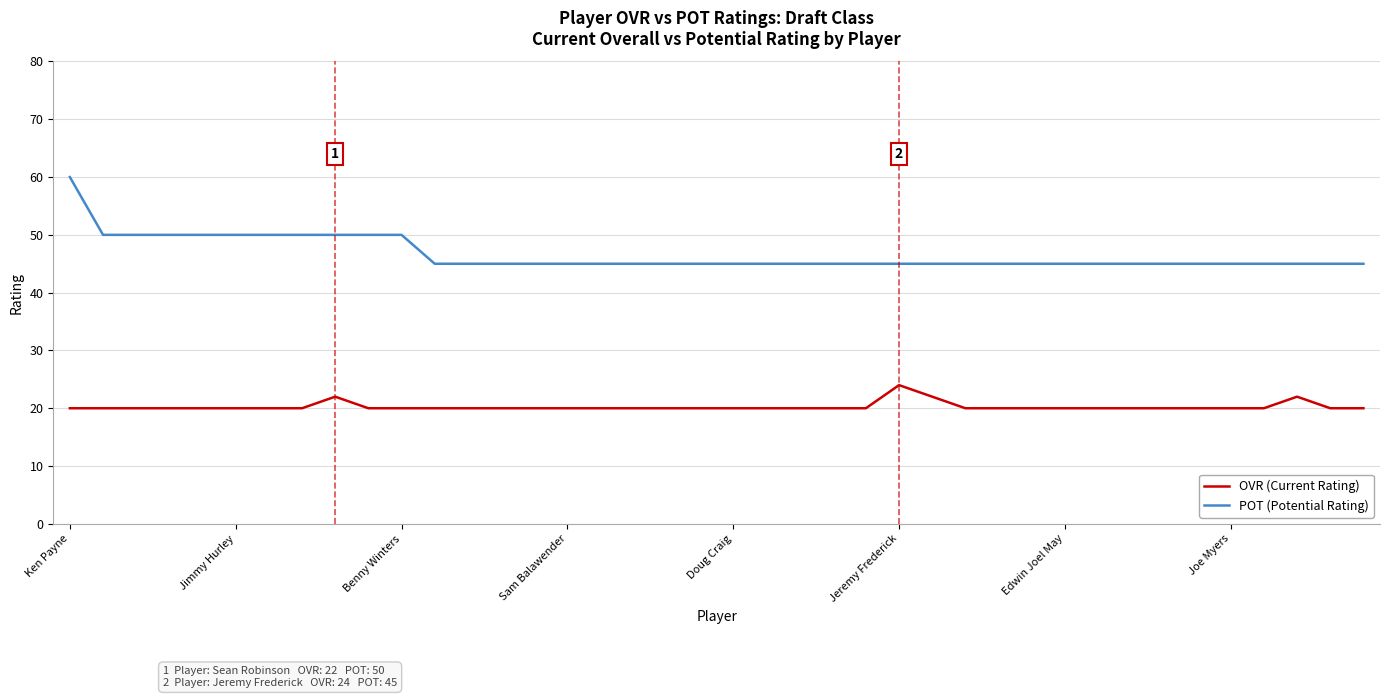

List the series in order of their overall mean, lowest first.

OVR (Current Rating), POT (Potential Rating)